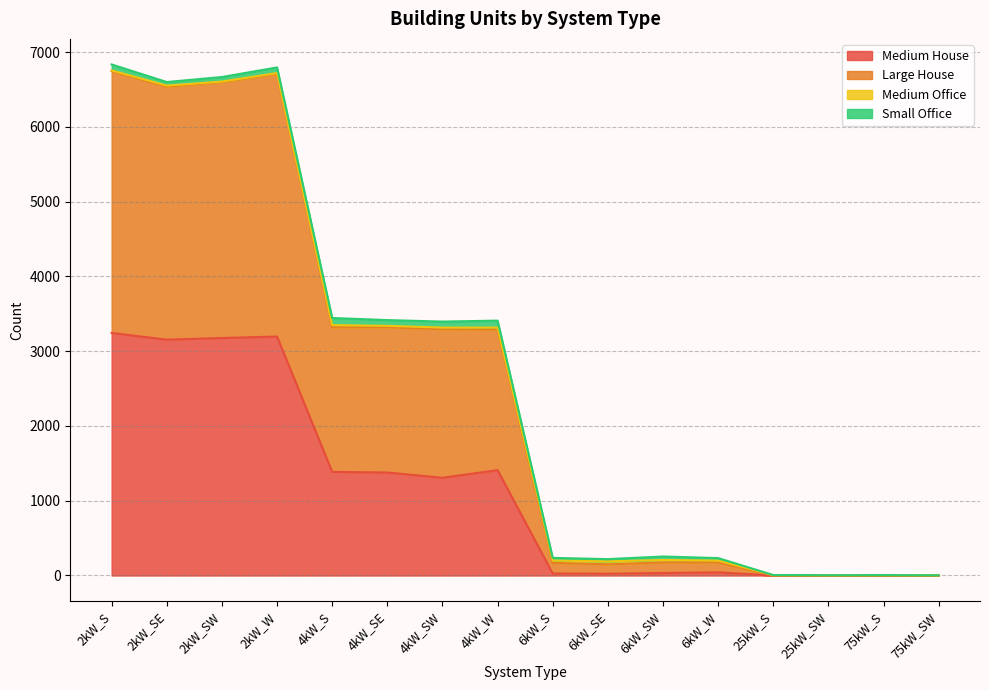

In Large House, how many points are lower than both neighbors (excluding endpoints)?

4